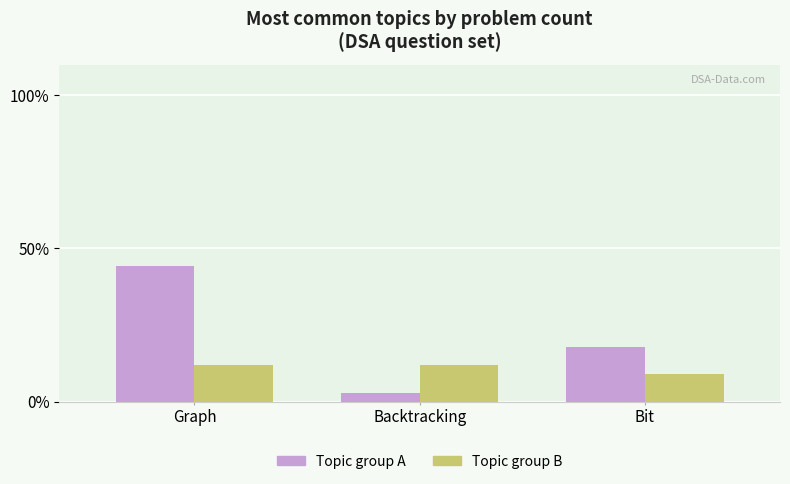

What is the label of the 2nd bar from the left?

Backtracking